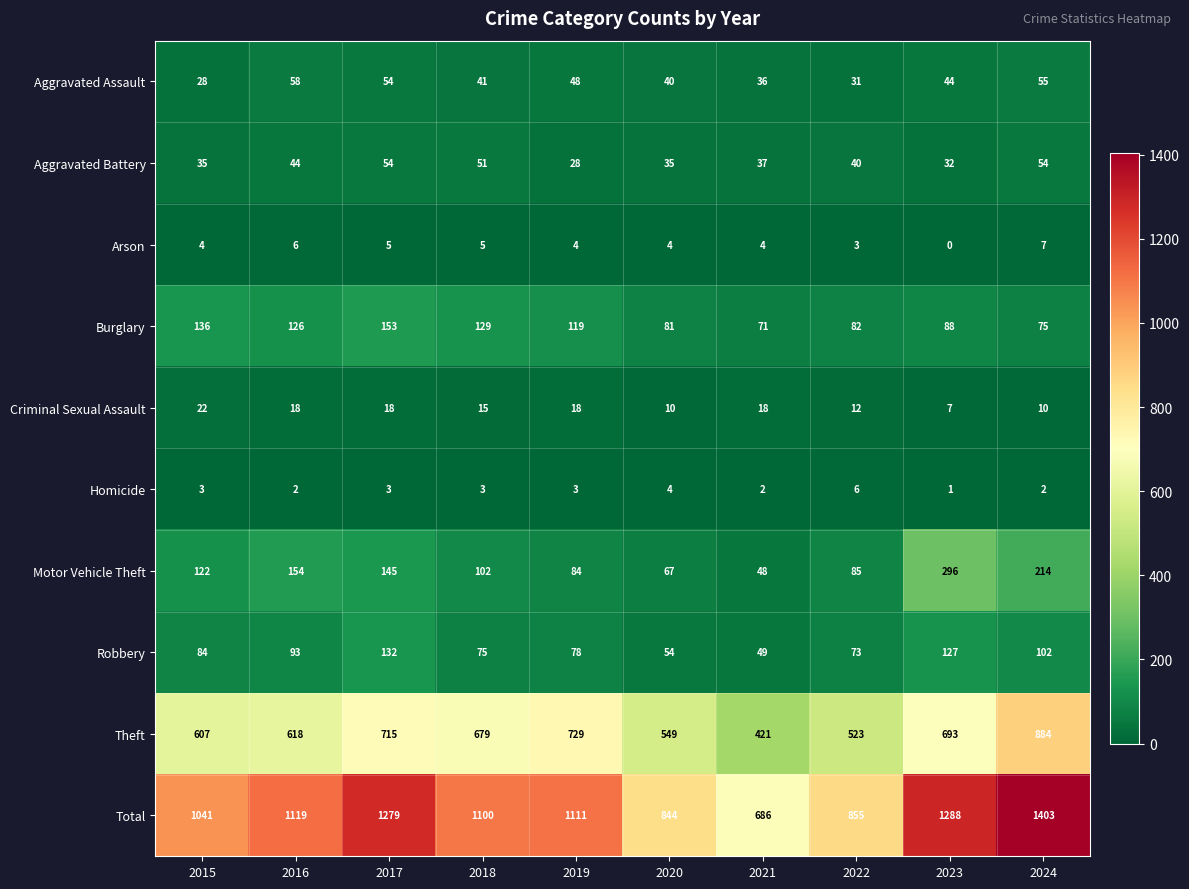

What is the spread (max minus min) of values at 2024?

1401